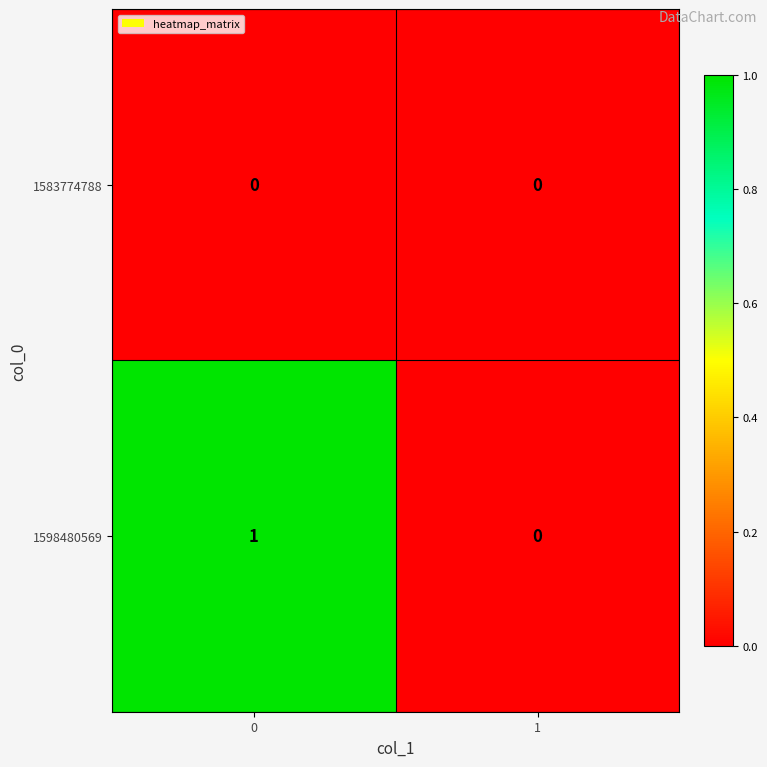

The 1598480569 series shows 0 at 1. True or false?

True